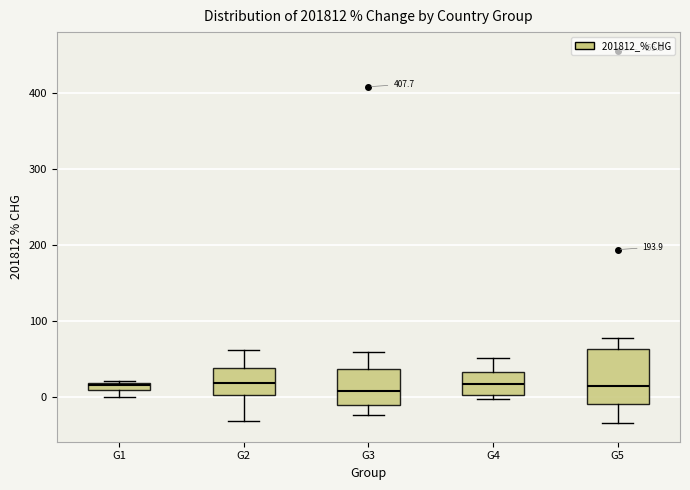

Which box is the tallest, from its lower edge to its upper edge?

G5